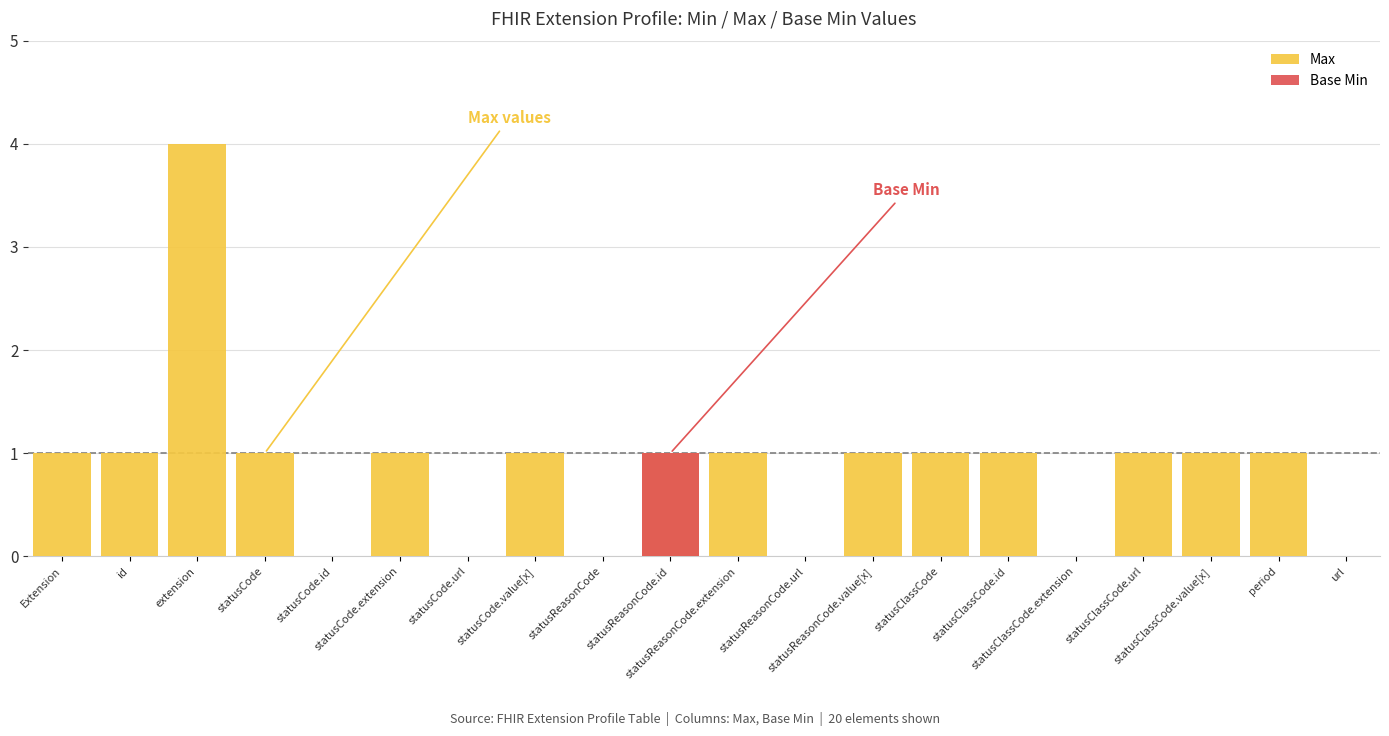

What is the difference between the highest and lowest values at Extension?

1